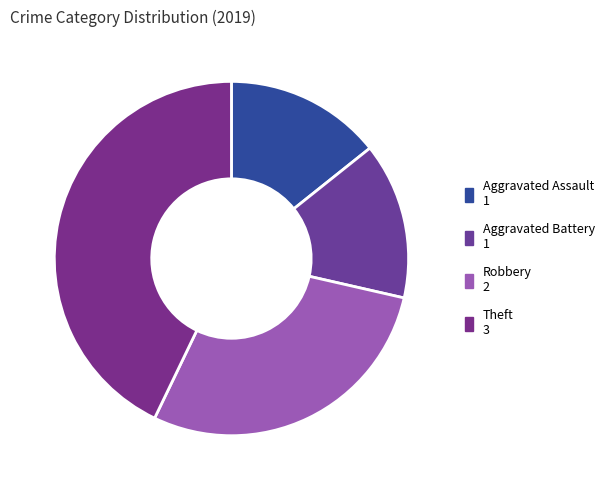

To the nearest percent, what percentage of the pie is Aggravated Battery?

14%